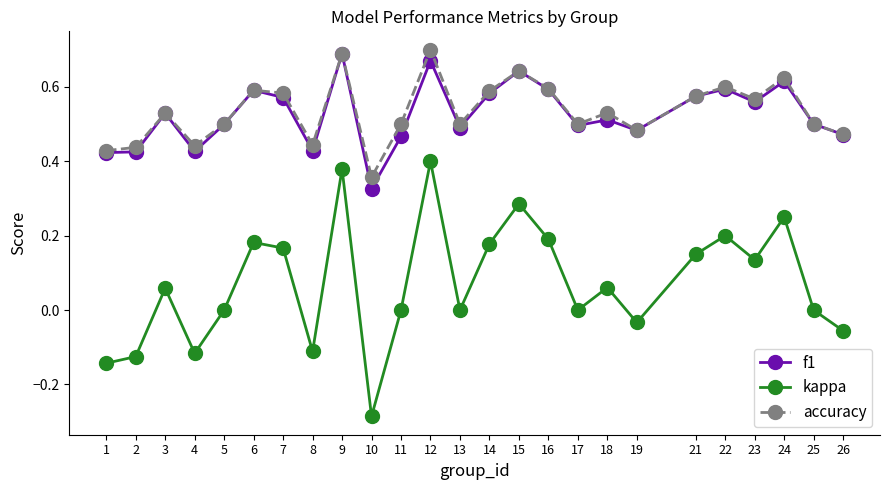

What is the total value across all series at 7?

1.3